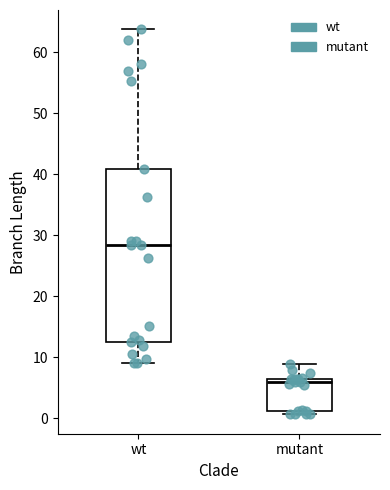

Which box has the highest median line?

wt